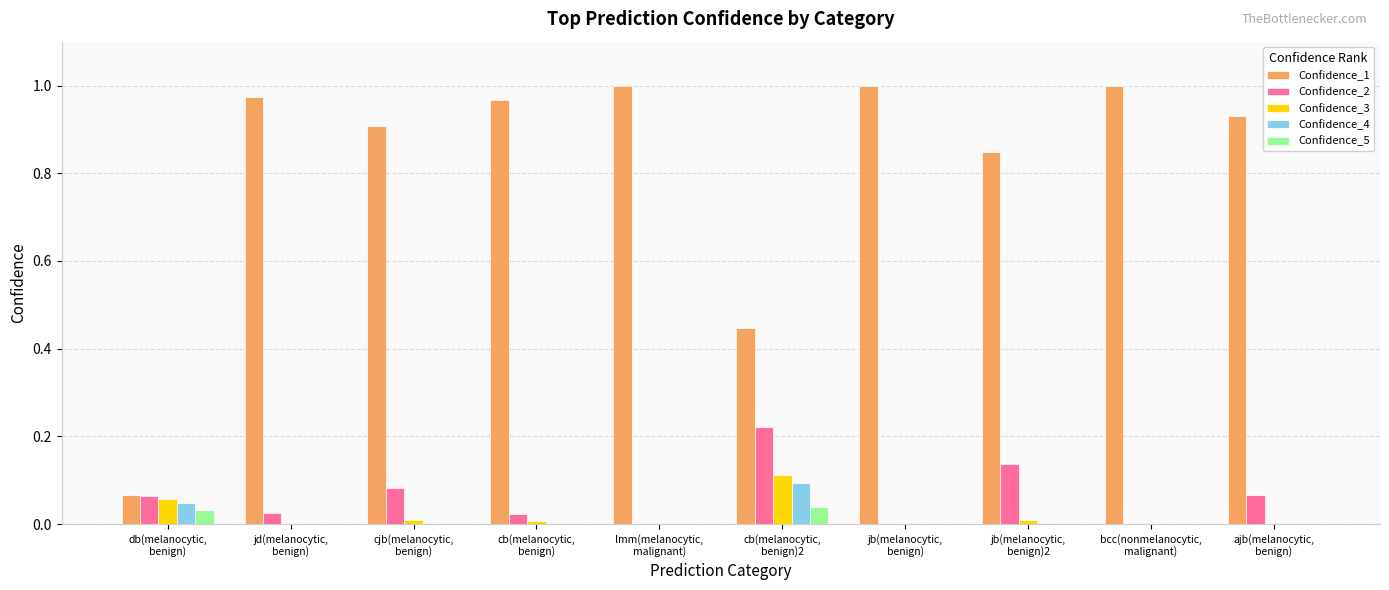

Which series has the largest total across all categories?

Confidence_1